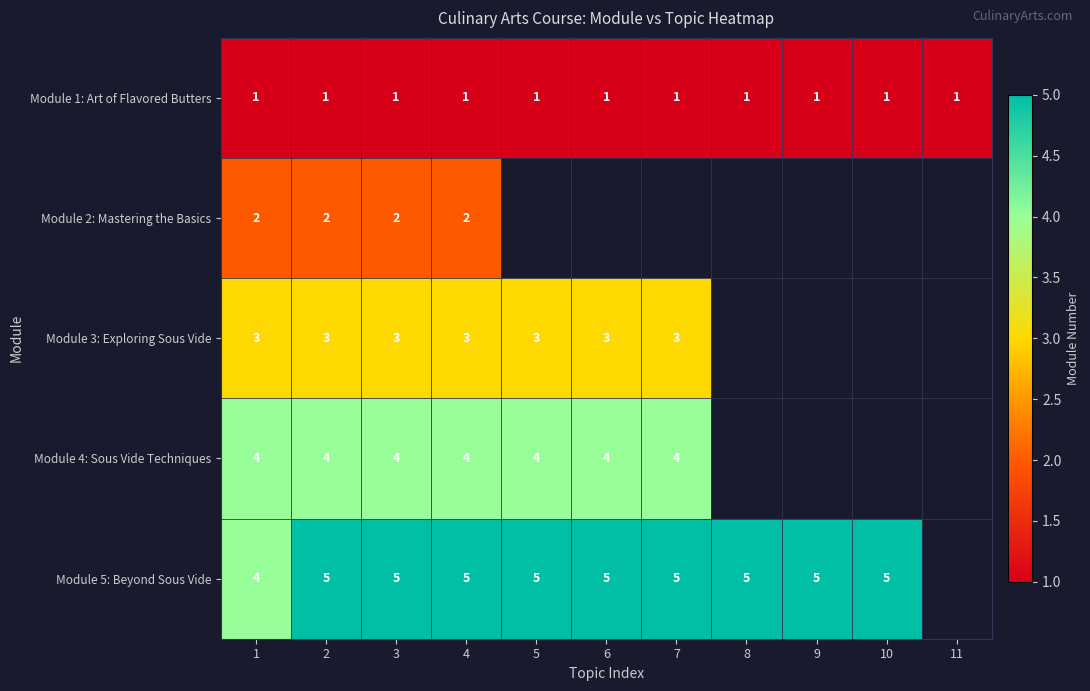

Is it true that Module 5: Beyond Sous Vide equals 2 at 6?

False